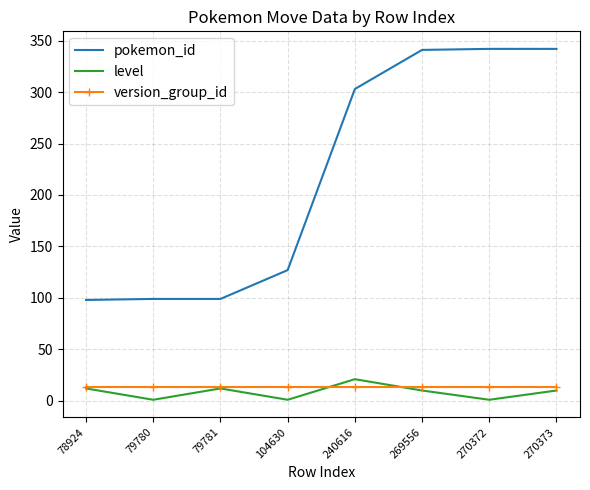

What is the total value across all series at 270373?

365